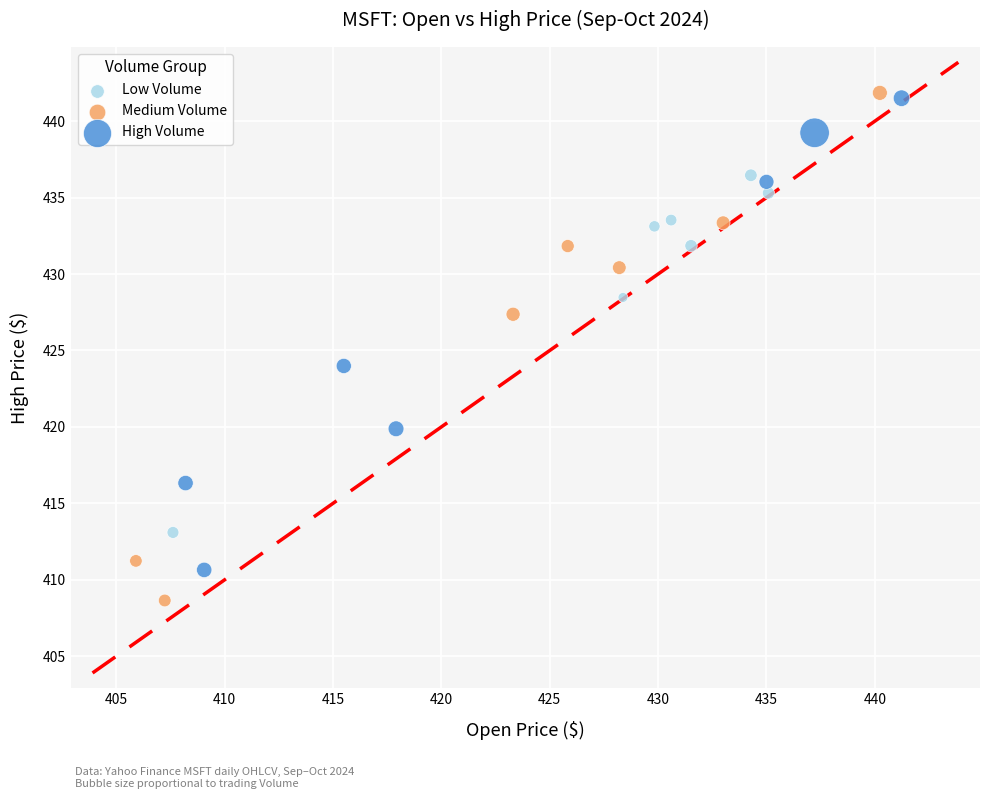

Which series has the widest spread of Y values?

Medium Volume